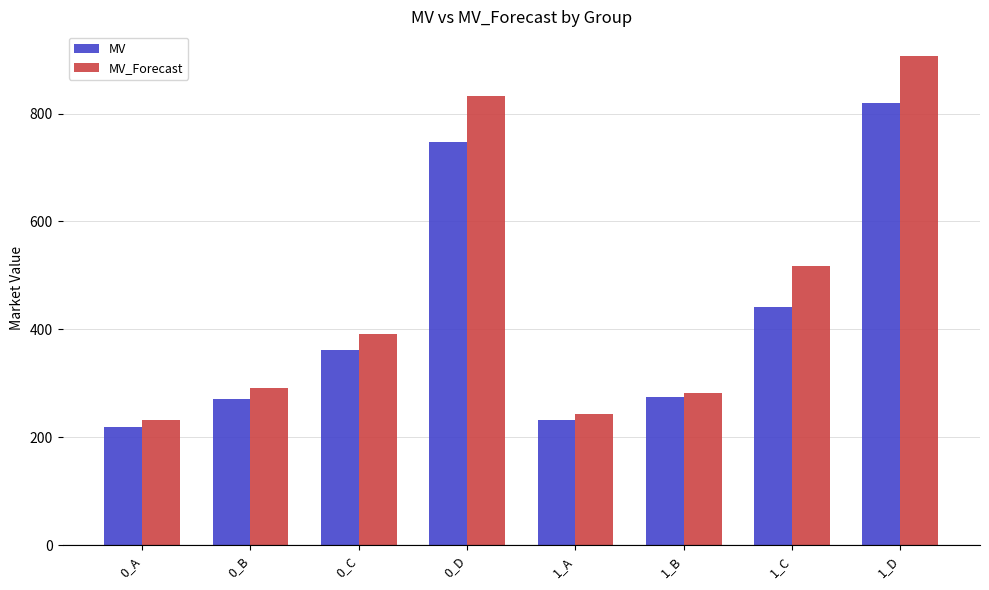

Read the MV value at 0_D.

747